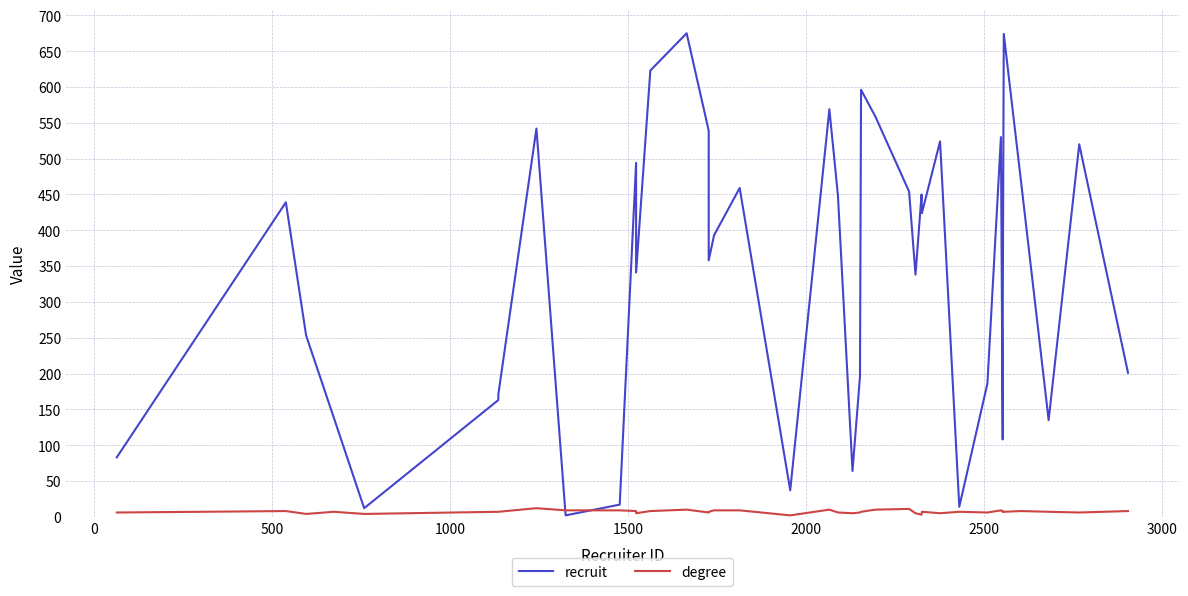

Count the degree values in the range 6 to 9.

27